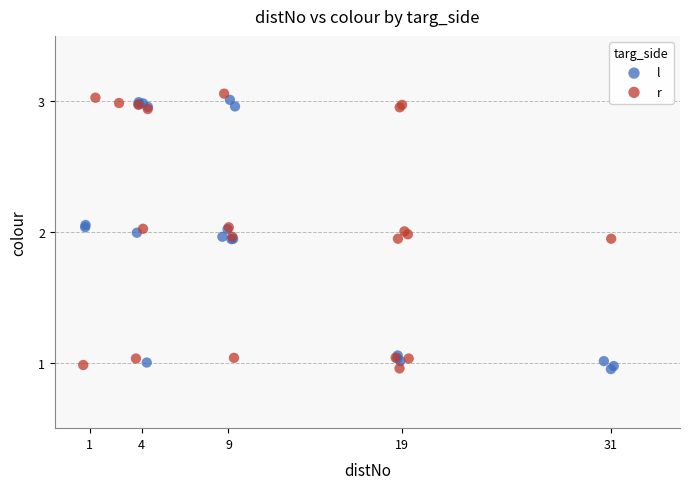

Which series reaches the maximum Y coordinate?

r